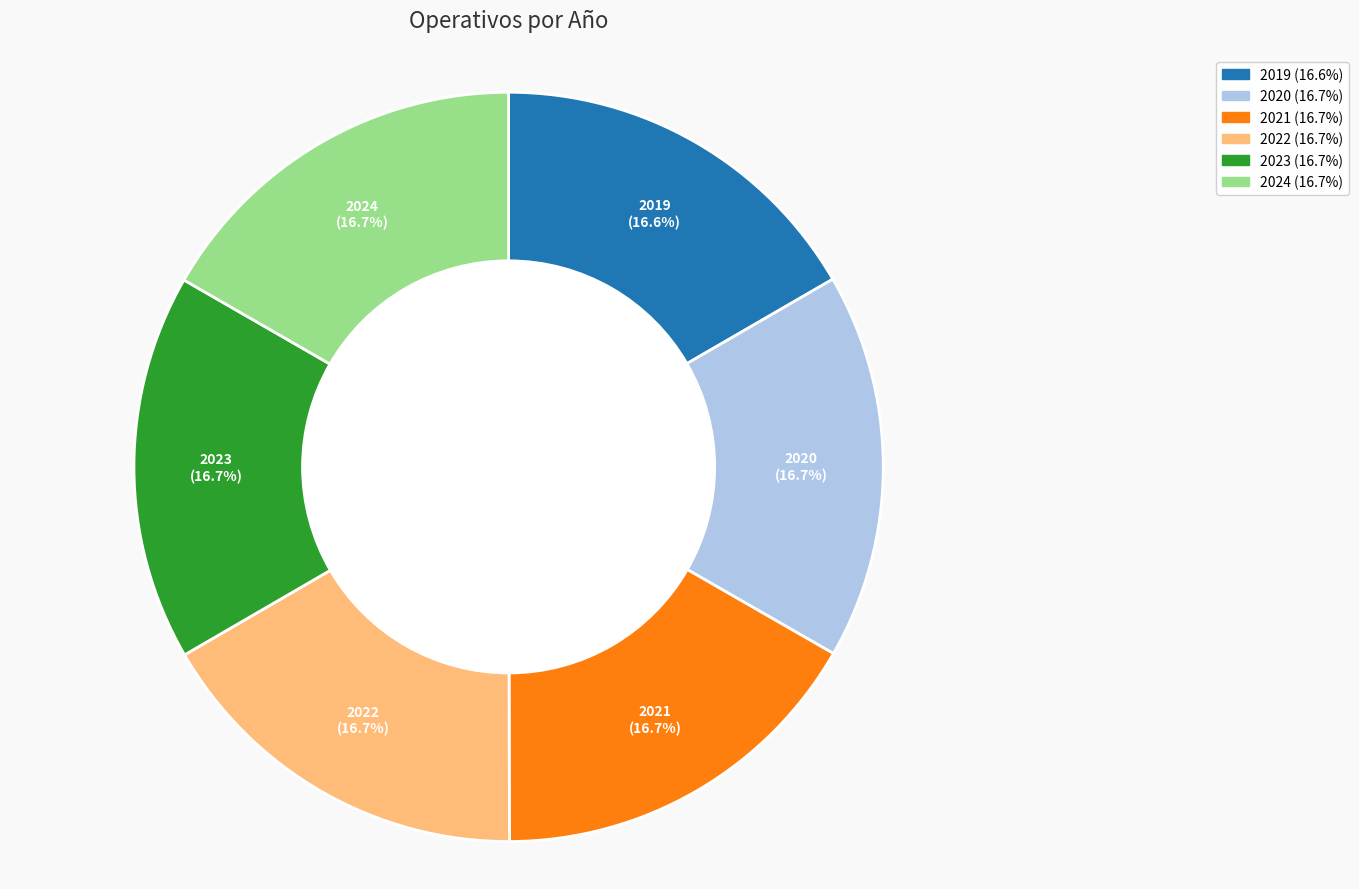

To the nearest percent, what portion does 2023 represent?

17%